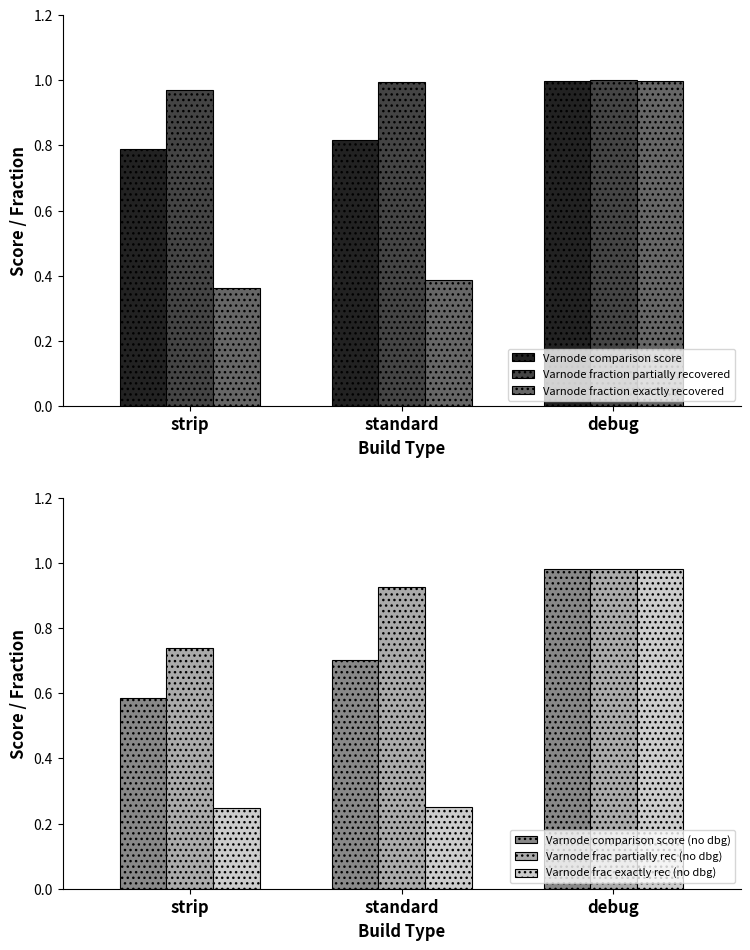

What is the value of the Varnode frac partially rec (no dbg) bar at the 3rd from the left?

1.0